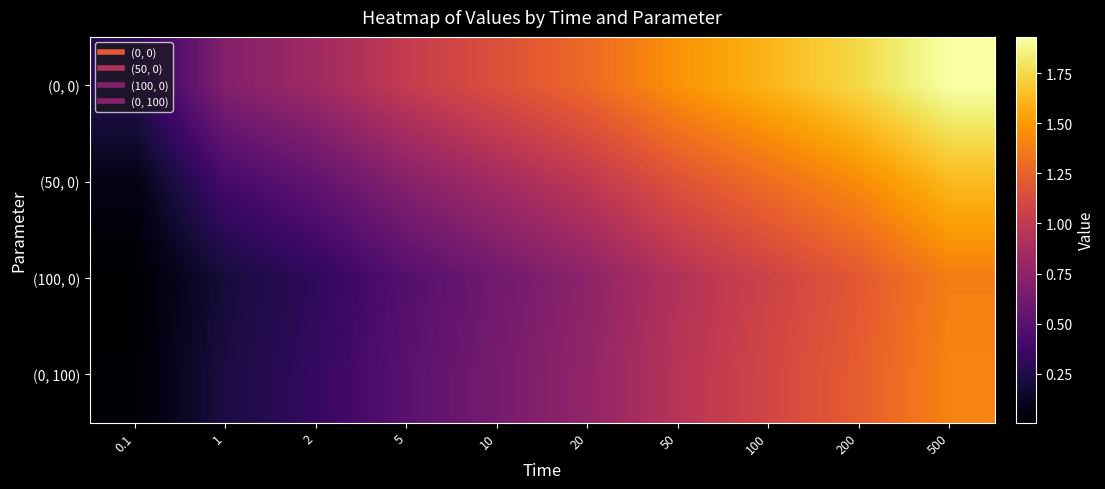

Which series changed the most between 5 and 100?

(0, 0)